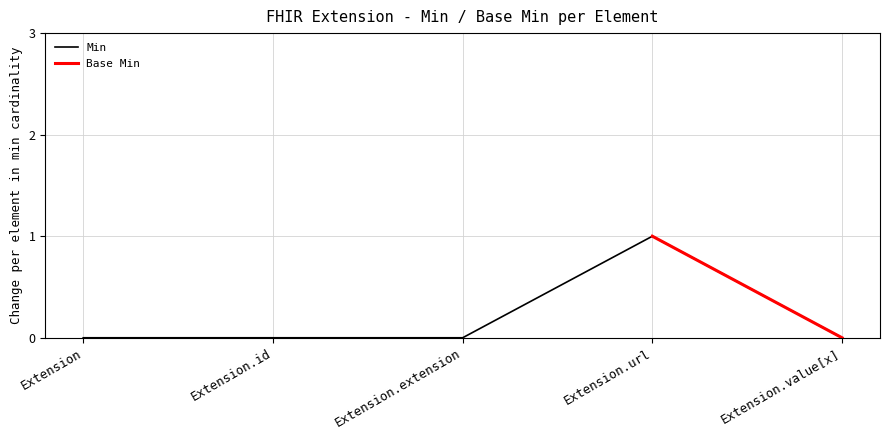

Read the value at Extension.url.

1